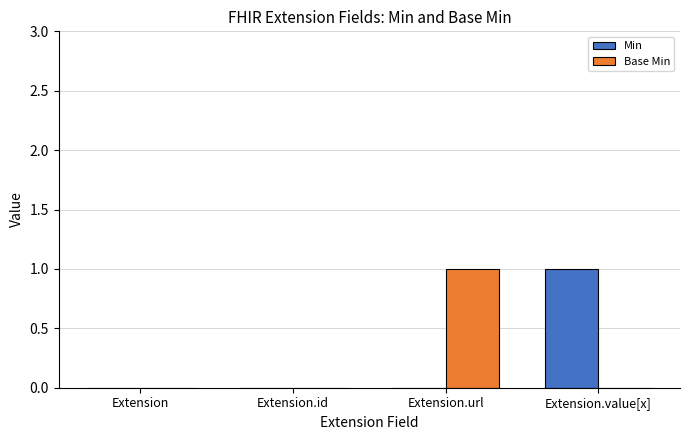

The Base Min series shows 0 at Extension.value[x]. True or false?

True